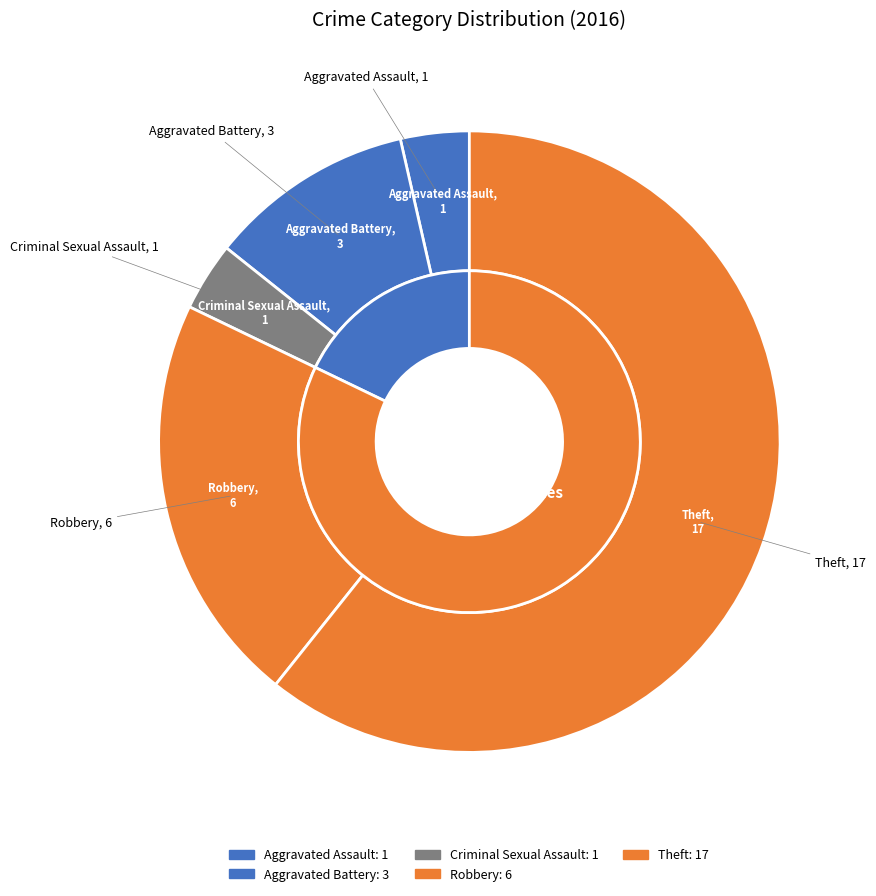

To the nearest percent, what portion does Theft represent?

61%